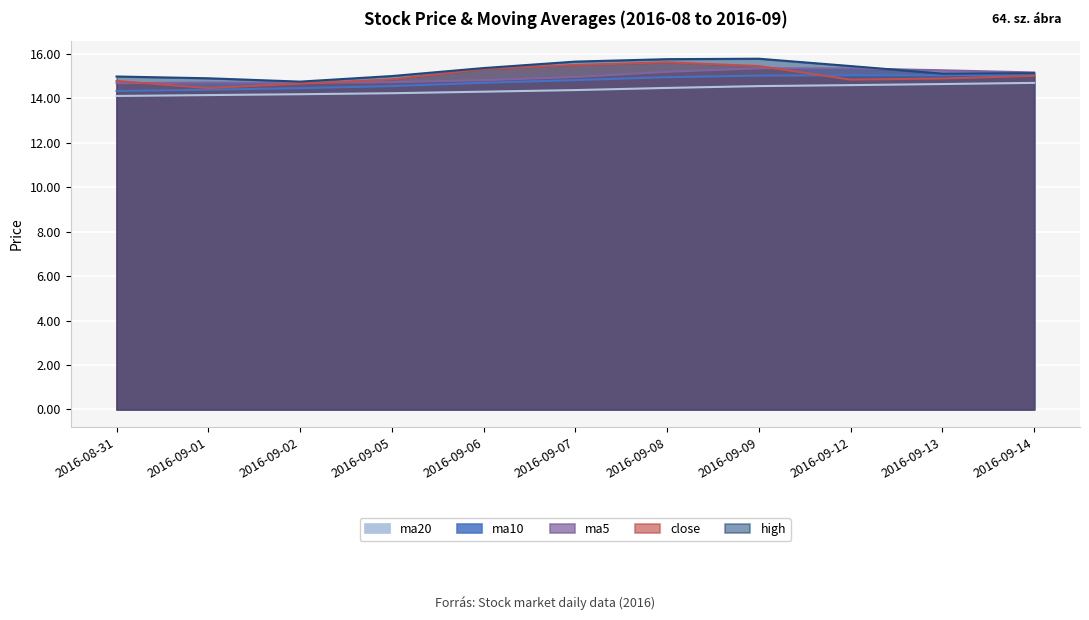

What is the total value across all series at 2016-09-05?

73.4